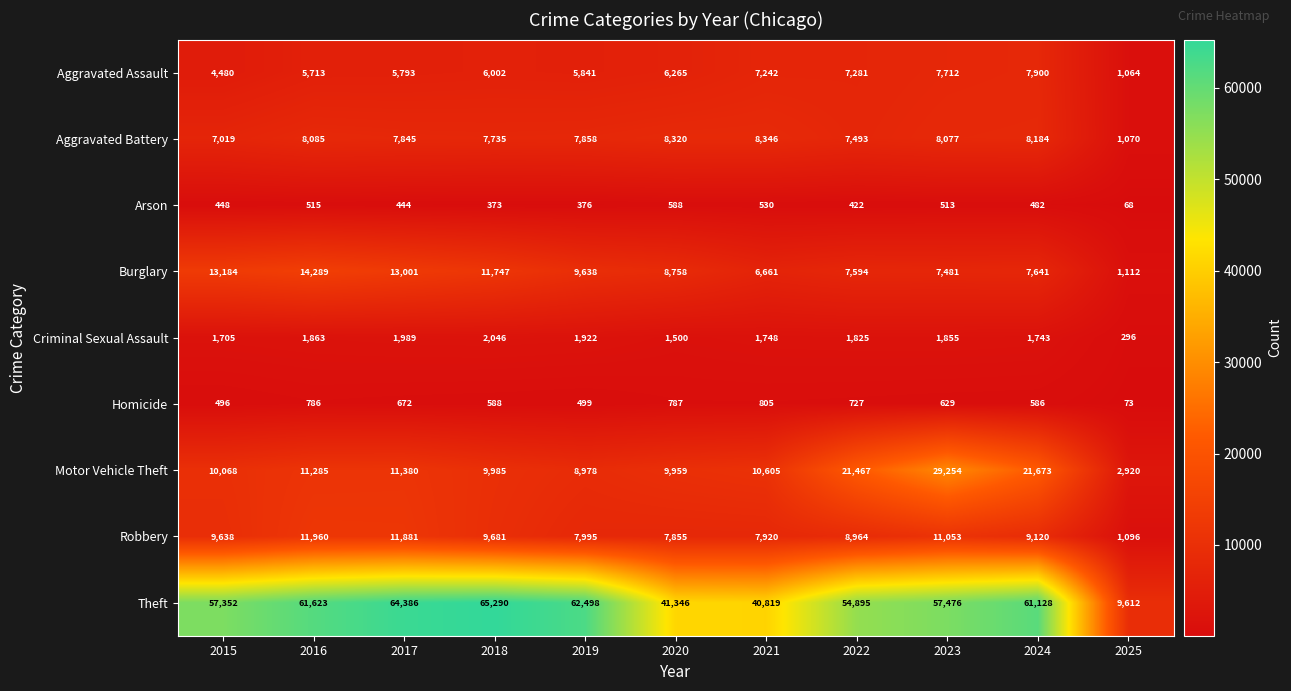

At which label is Motor Vehicle Theft closest to 16087?

2017